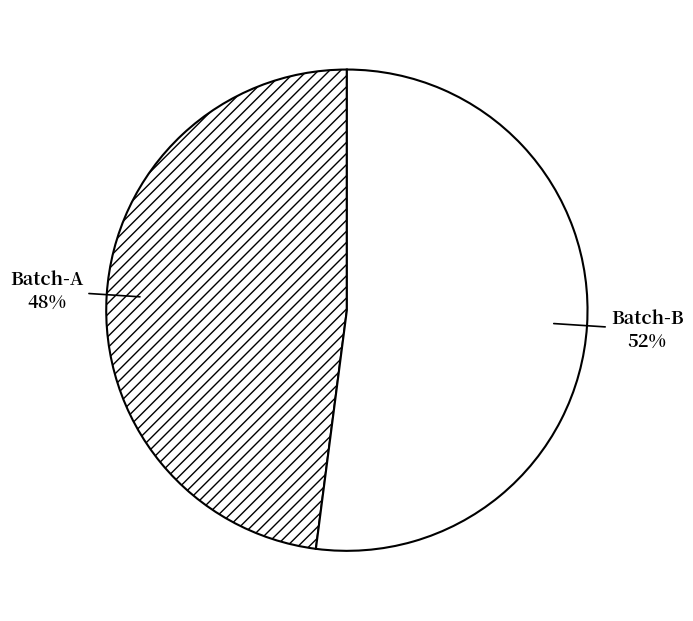

The Batch-A slice represents 58% of the pie. True or false?

False